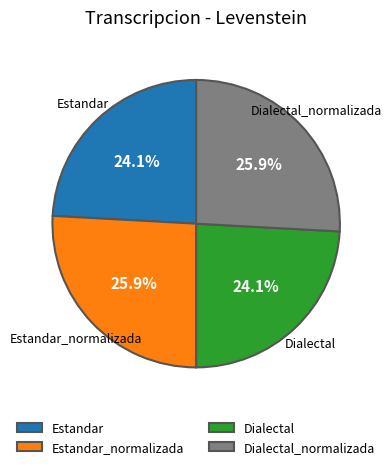

What percentage is NOT represented by Dialectal?

75.9%